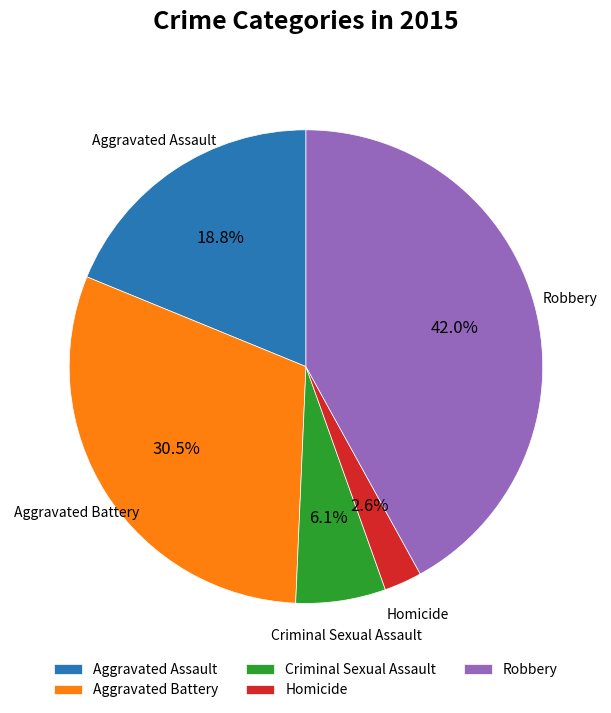

Which slice is the largest?

Robbery